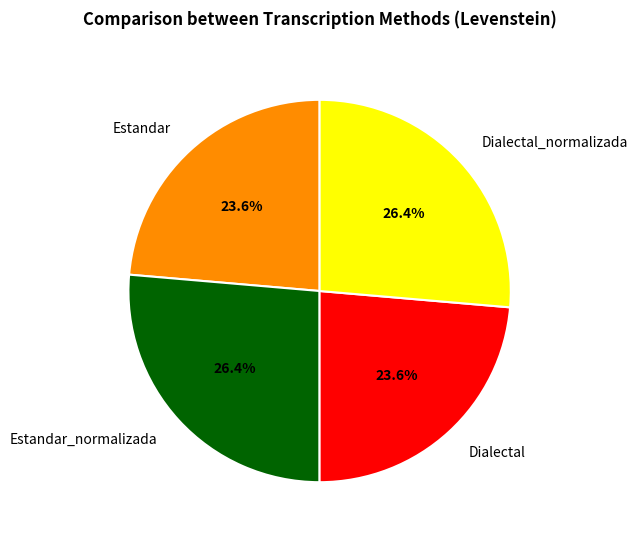

The Dialectal_normalizada slice represents 20% of the pie. True or false?

False